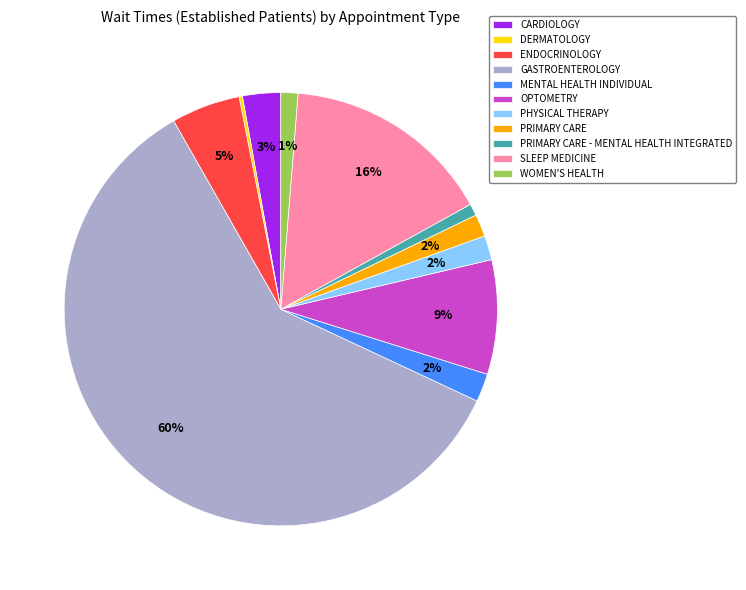

What is the majority slice?

GASTROENTEROLOGY